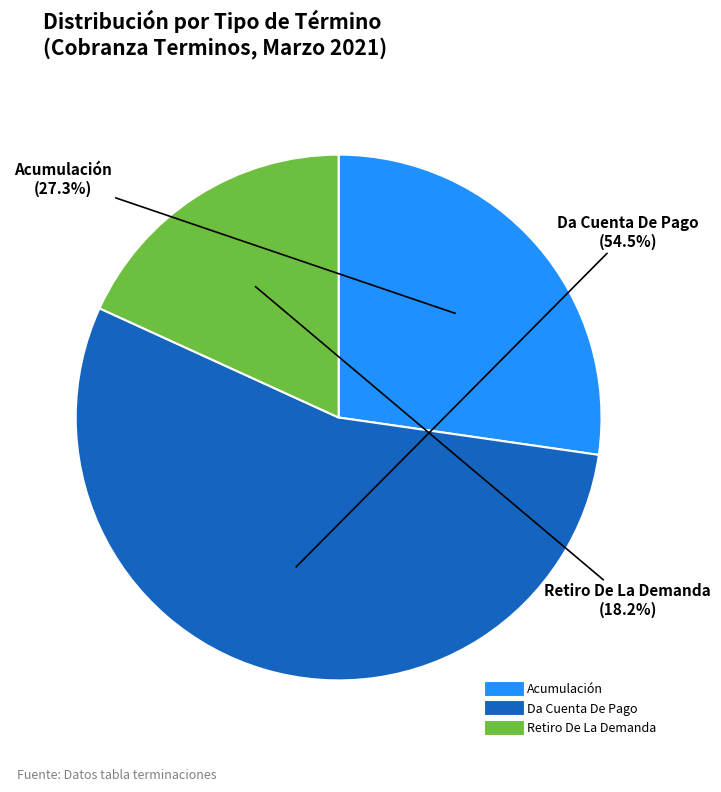

Is there any slice that represents more than half of the pie?

Yes